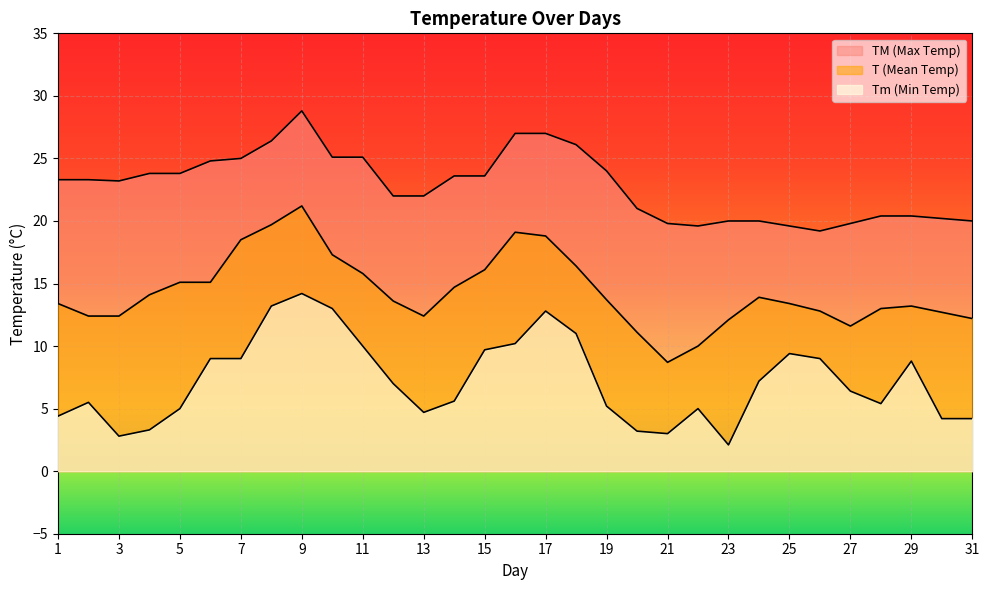

The TM series shows 33.6 at 28. True or false?

False